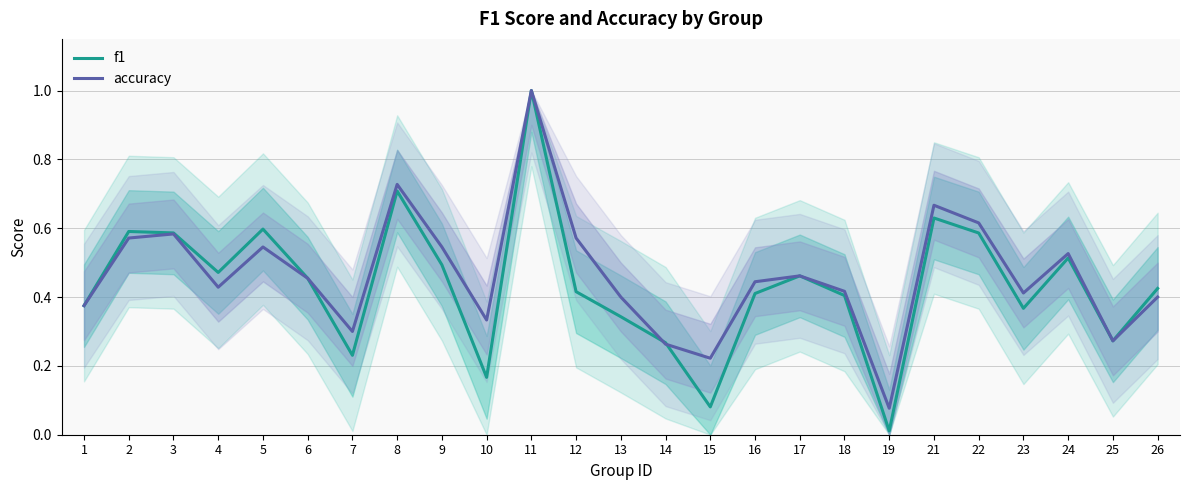

What is the approximate value of f1 at 14?

0.3